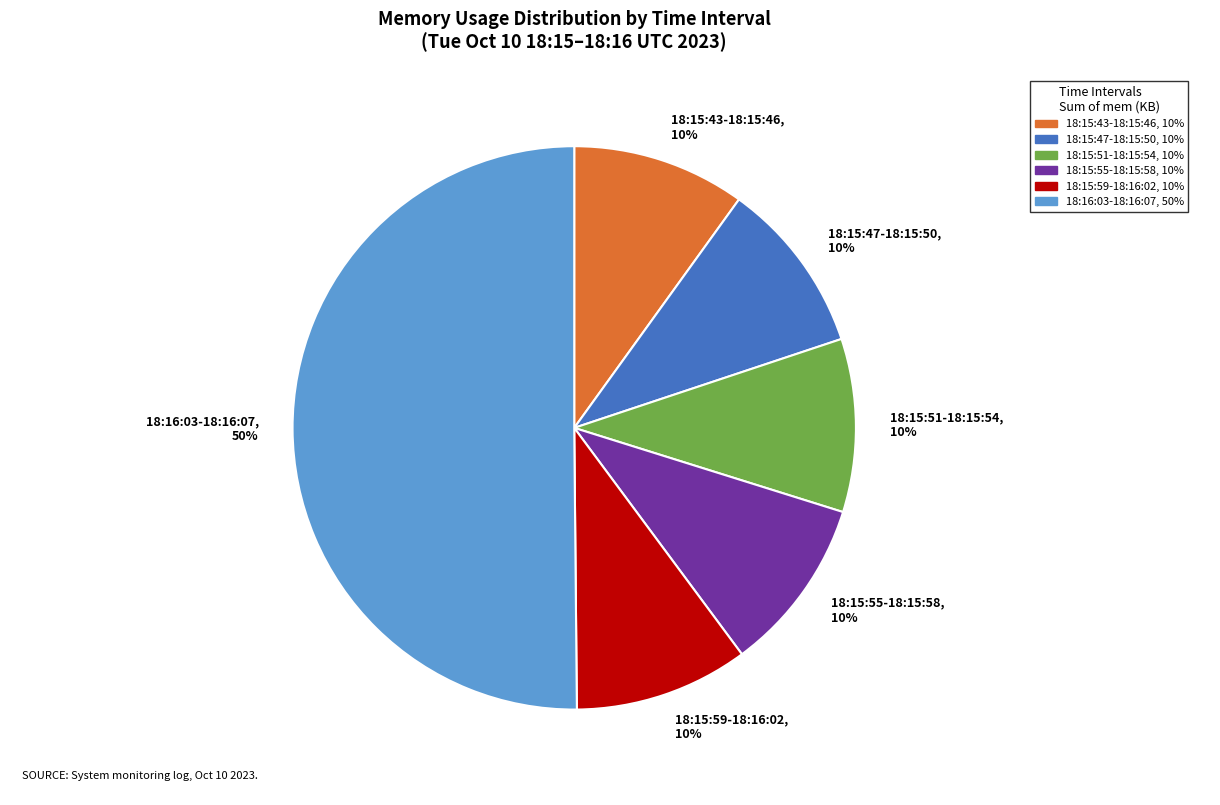

Does 18:15:51-18:15:54, 10% represent more than half of the total?

No